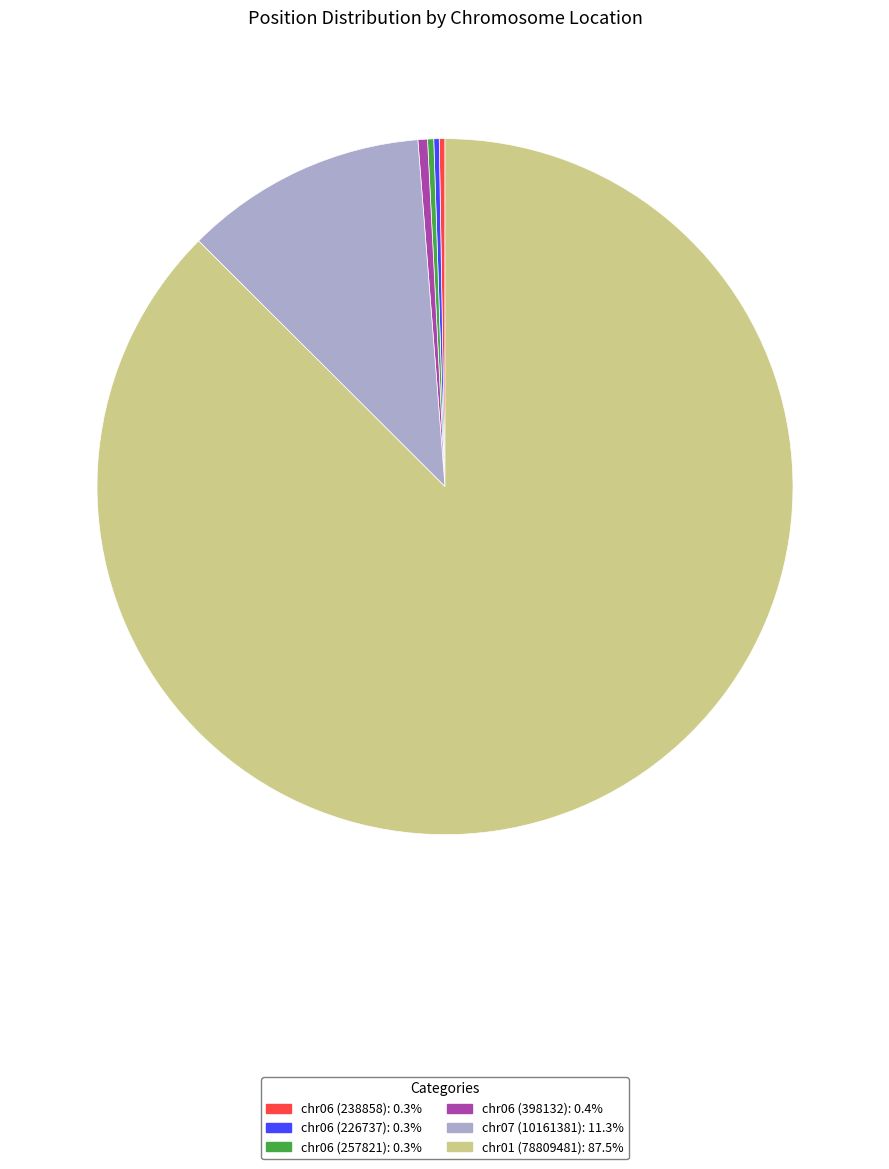

The chr07 (10161381) slice represents 6% of the pie. True or false?

False